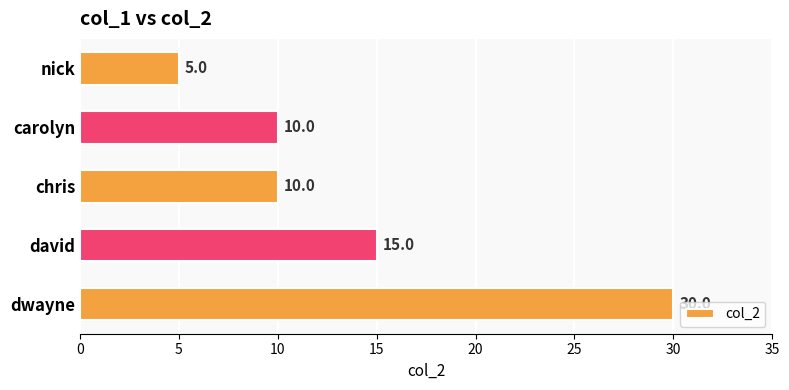

Reading top to bottom, list all the values displayed in this chart.

5	10	10	15	30